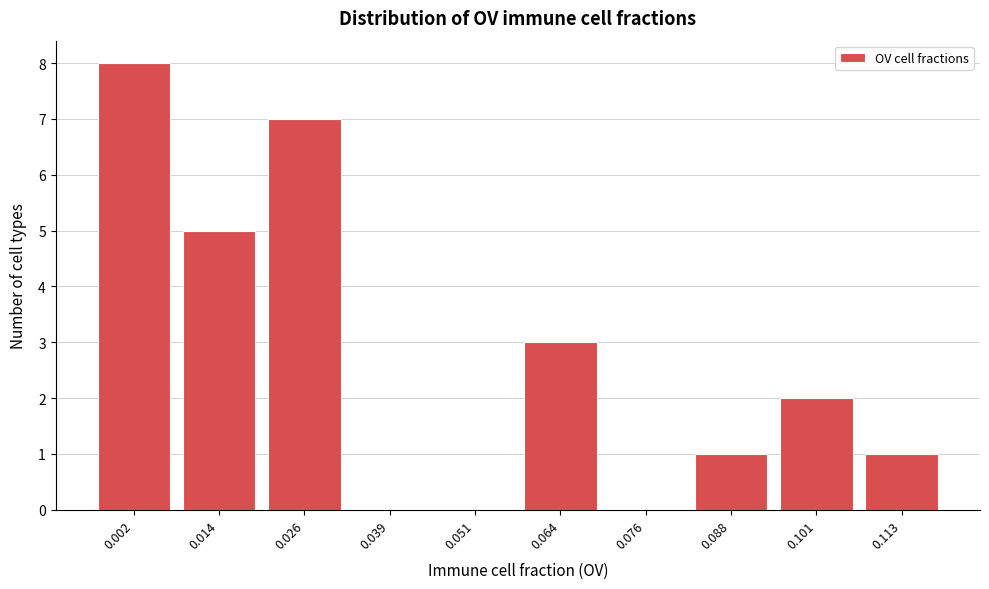

Reading right to left, list all the values displayed in this chart.

0.113=1	0.101=2	0.088=1	0.076=0	0.064=3	0.051=0	0.039=0	0.026=7	0.014=5	0.002=8